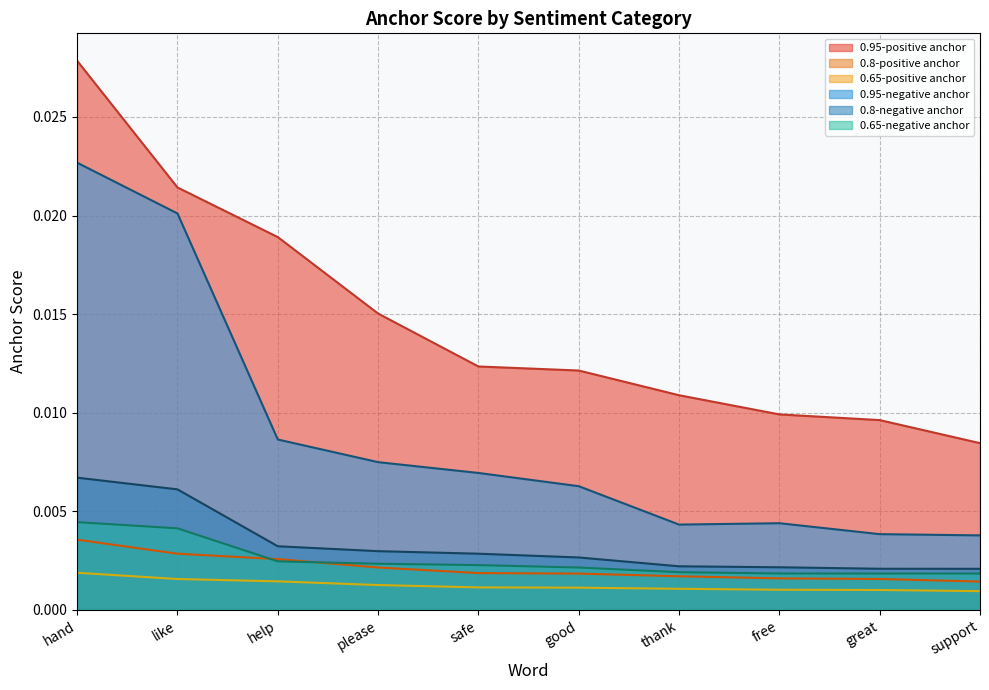

The value of 0.95-negative anchor at thank is 0.0. True or false?

False